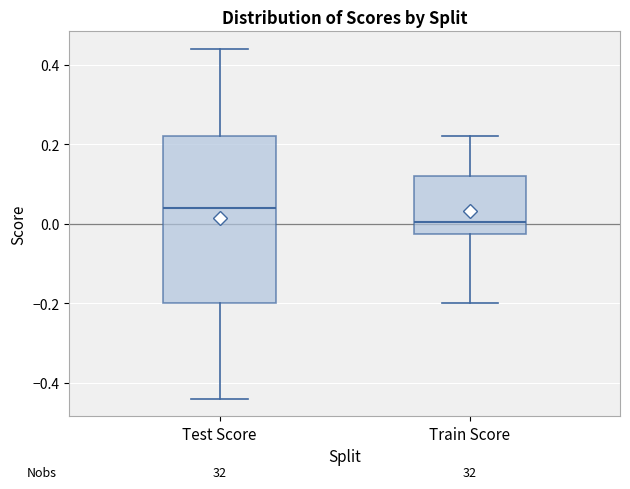

Reading left to right, read every box against the y-axis: the position of its median line, the range the box covers, and the ends of its whiskers. The values are not printed on the chart, so give them approximately, as read against the axis.

Test Score: median 0.04, box -0.20 to 0.22, whiskers -0.44 to 0.44
Train Score: median 0.00, box -0.02 to 0.12, whiskers -0.20 to 0.22